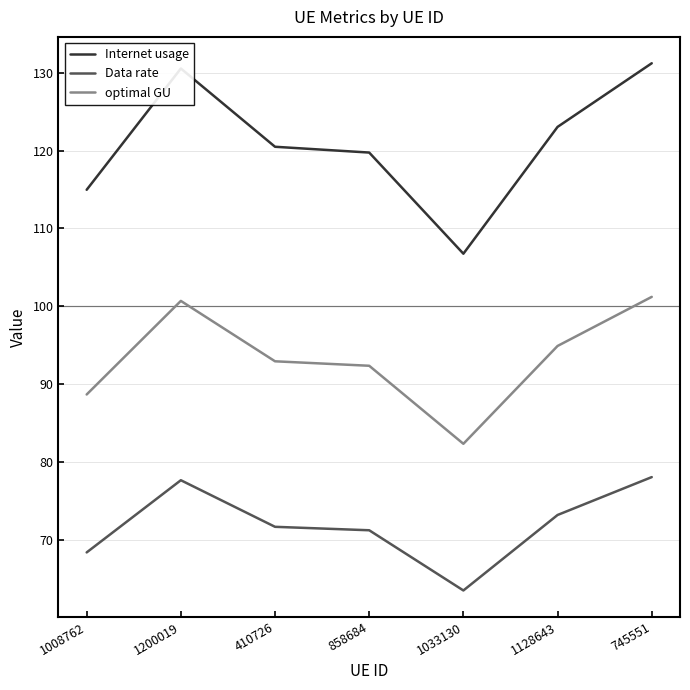

What is the difference between the highest and lowest values at 1200019?

52.8